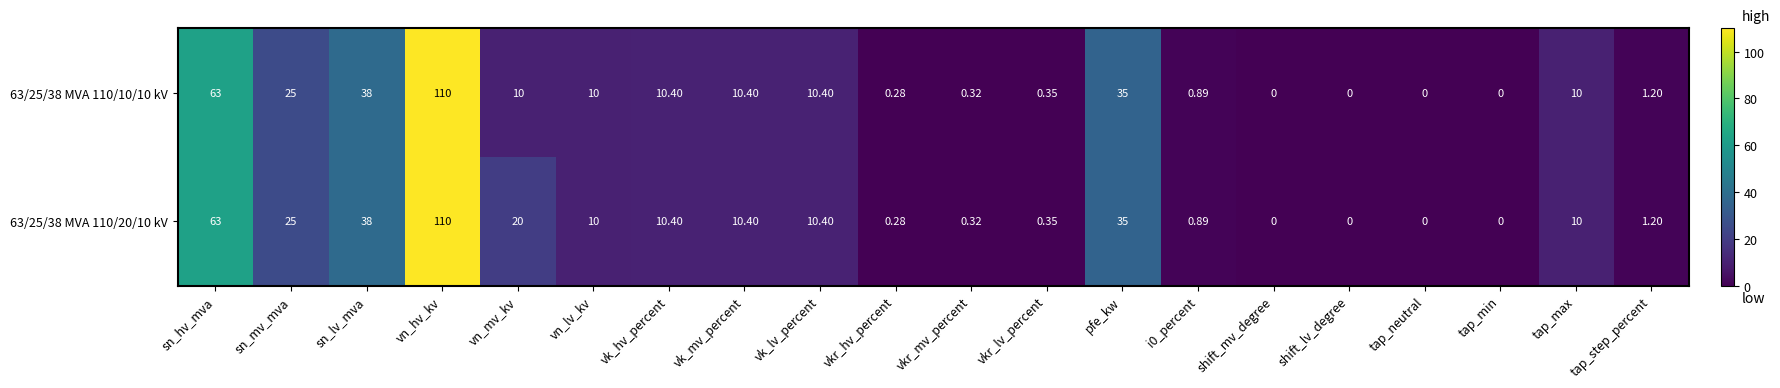

Which label corresponds to the largest value in the chart?

vn_hv_kv